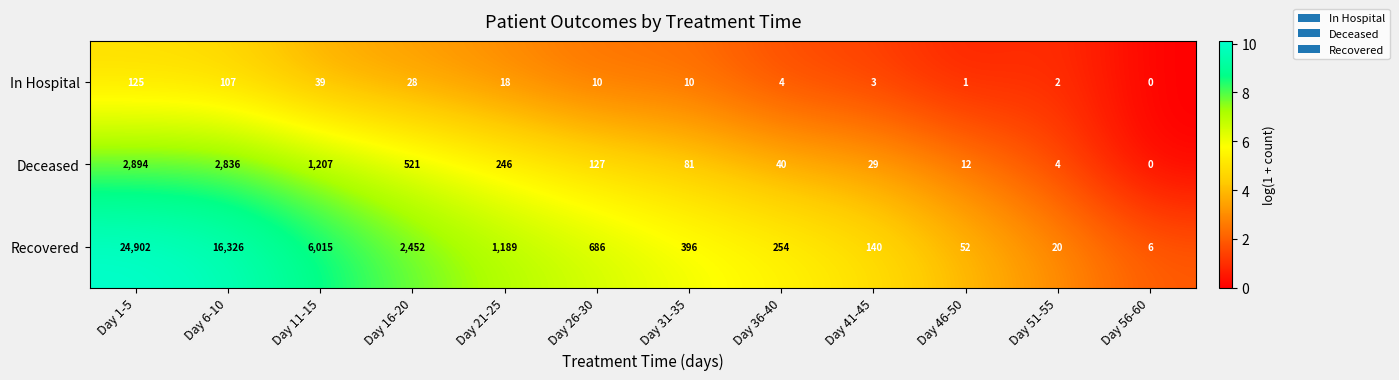

Where does the In Hospital series first go above 10?

Day 1-5